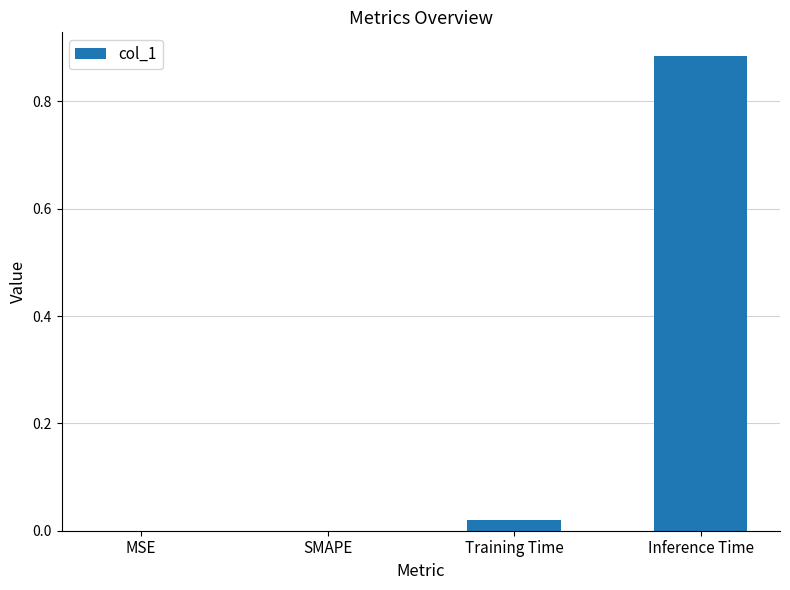

The value at Inference Time is 0.3. True or false?

False